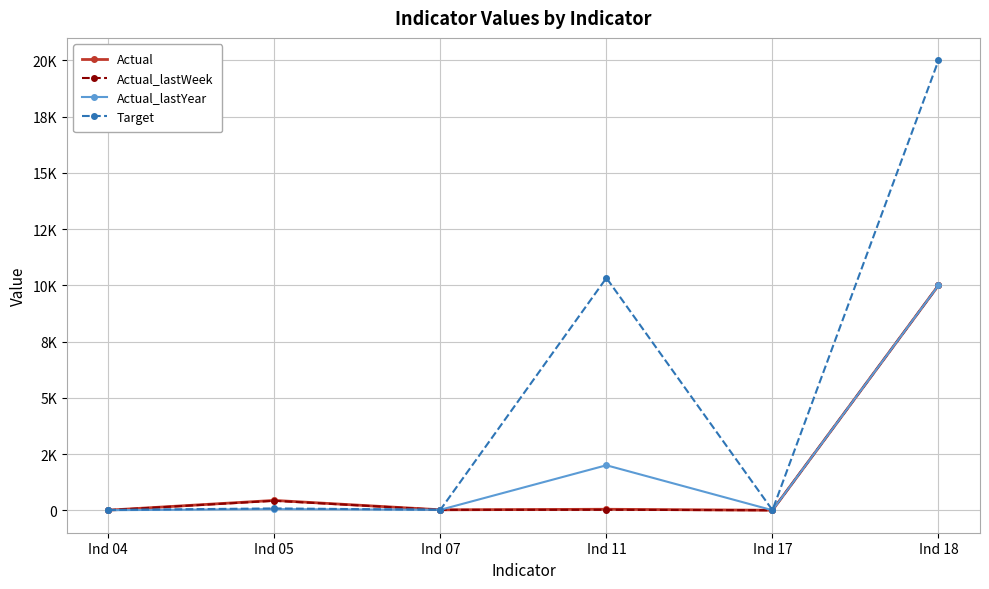

How many times do Actual_lastYear and Actual_lastWeek cross each other?

1